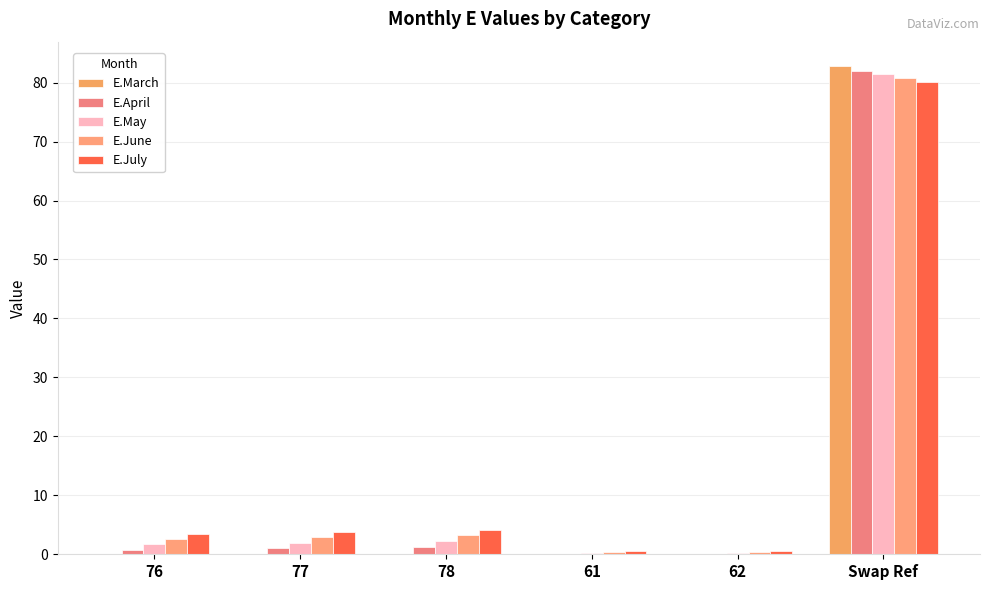

Is it true that E.March equals 0.0 at 76?

True